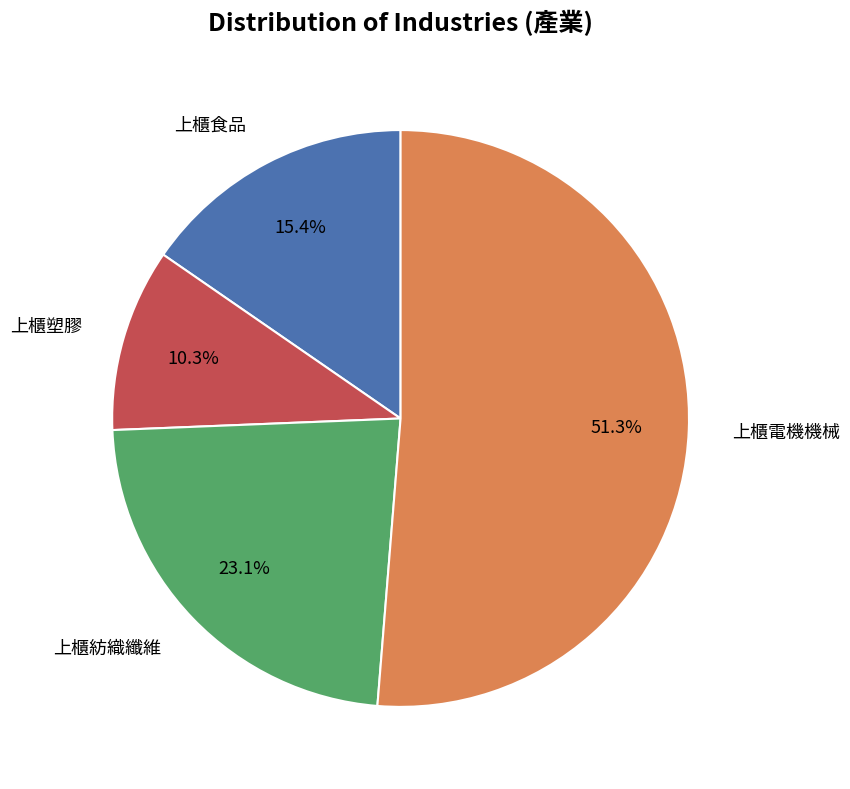

Does any single category account for the majority?

Yes